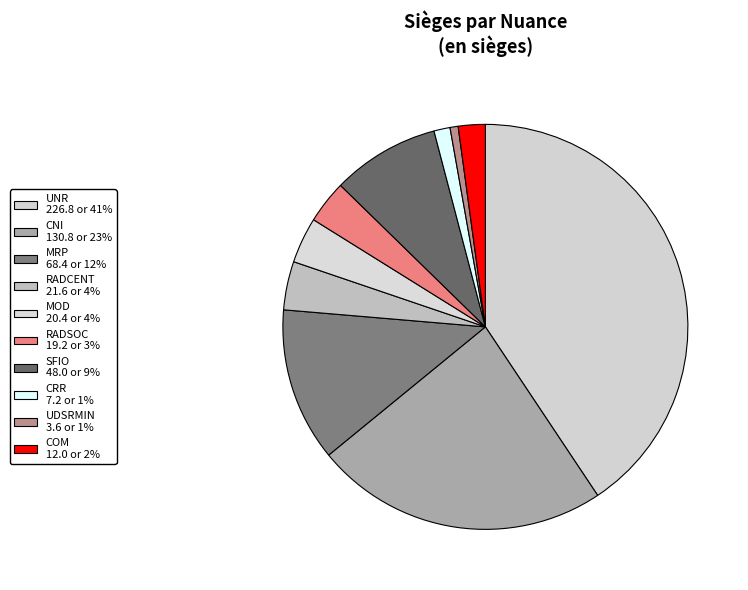

Combined, do RADSOC and SFIO account for over 50%?

No